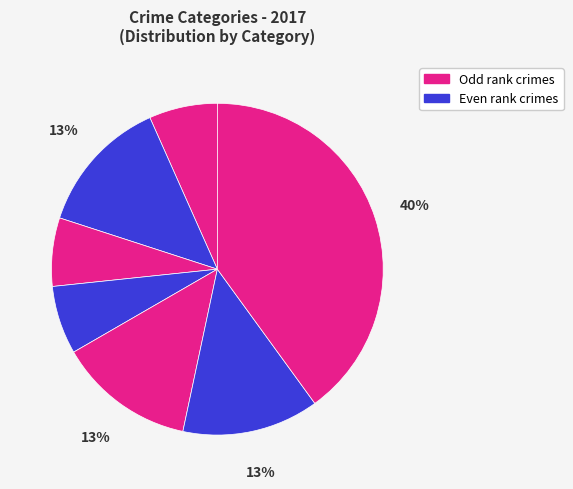

How many slices are in this pie chart?

7